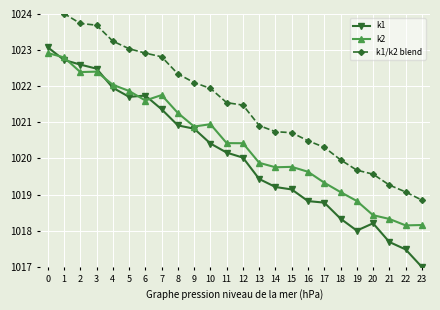

Between 2 and 13, which series saw the biggest shift?

k1